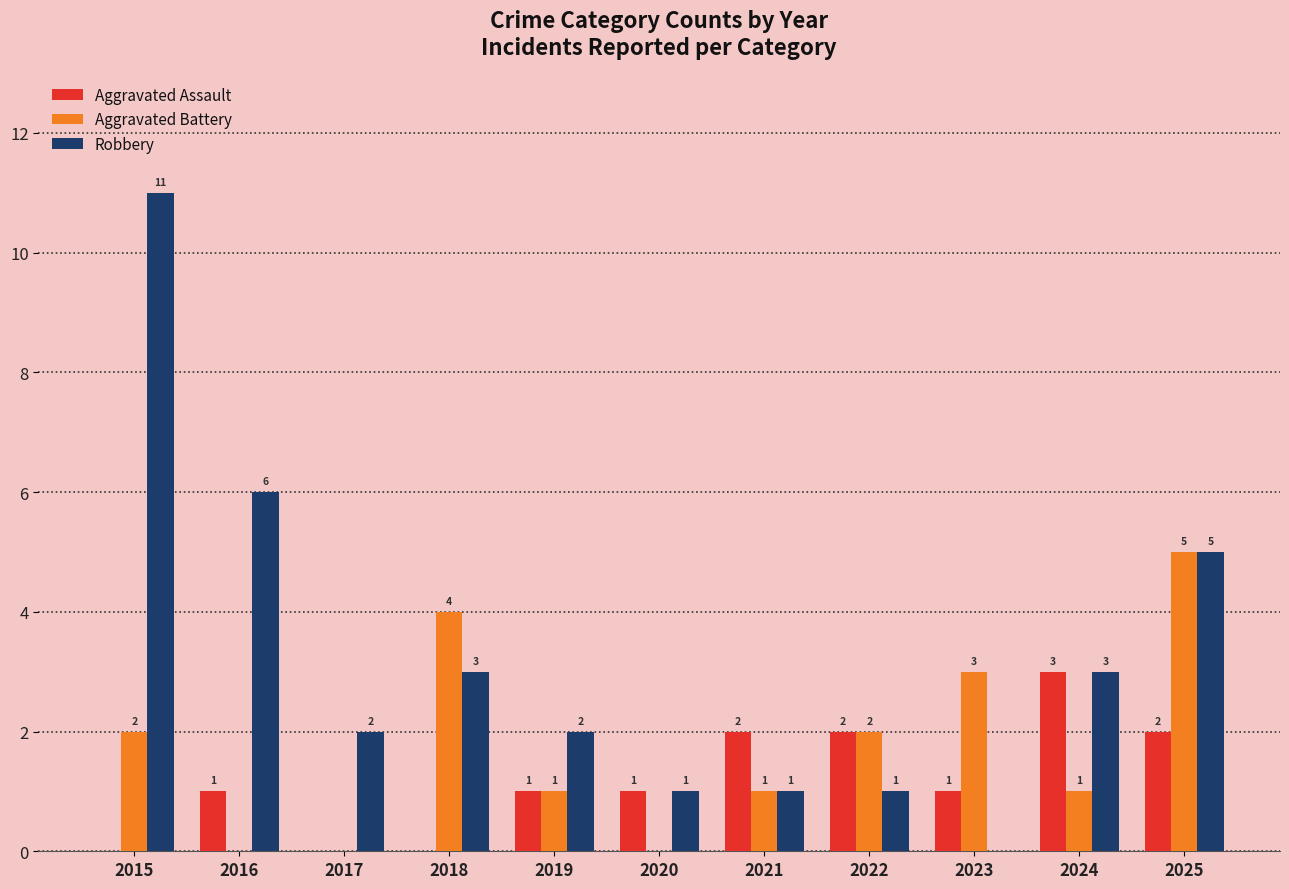

The Aggravated Battery series shows 2 at 2022. True or false?

True